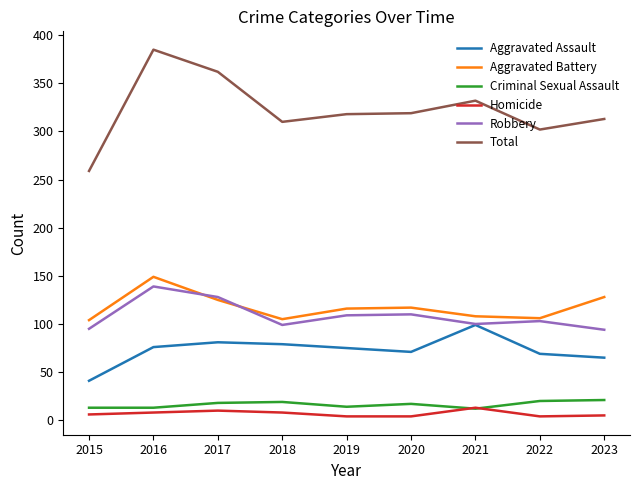

What is the difference between the Aggravated Battery values at 2015 and 2018?

1